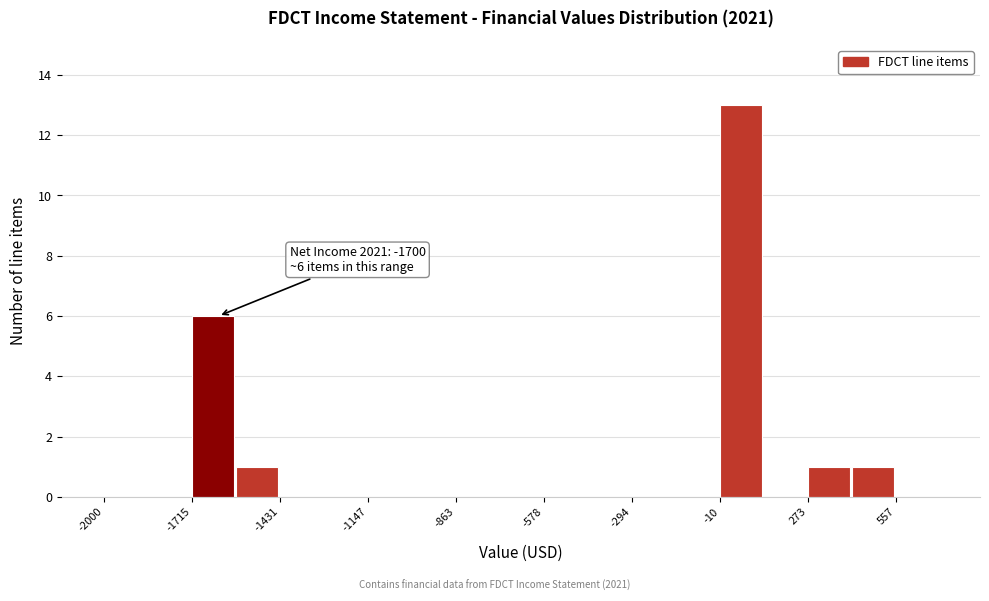

Read against the x-axis, roughly where is the centre of the tallest bar?

50